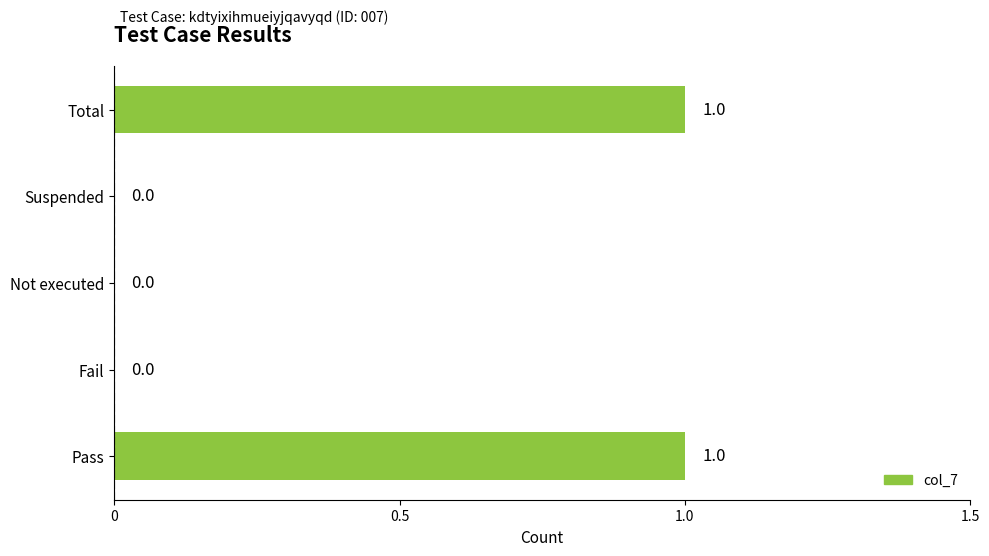

Between Pass and Fail, which is larger?

Pass